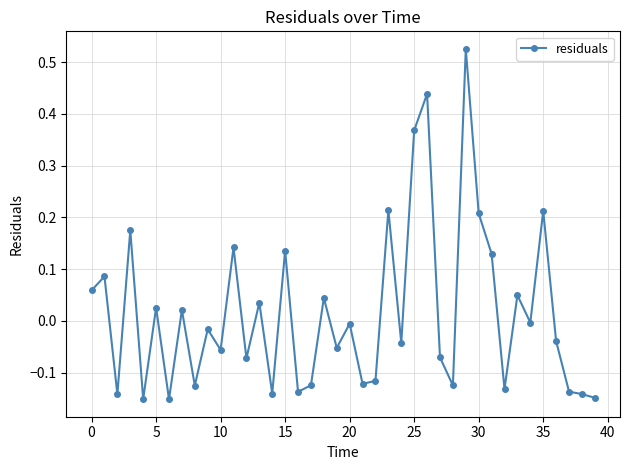

What is the difference between the maximum and second lowest values?

0.7